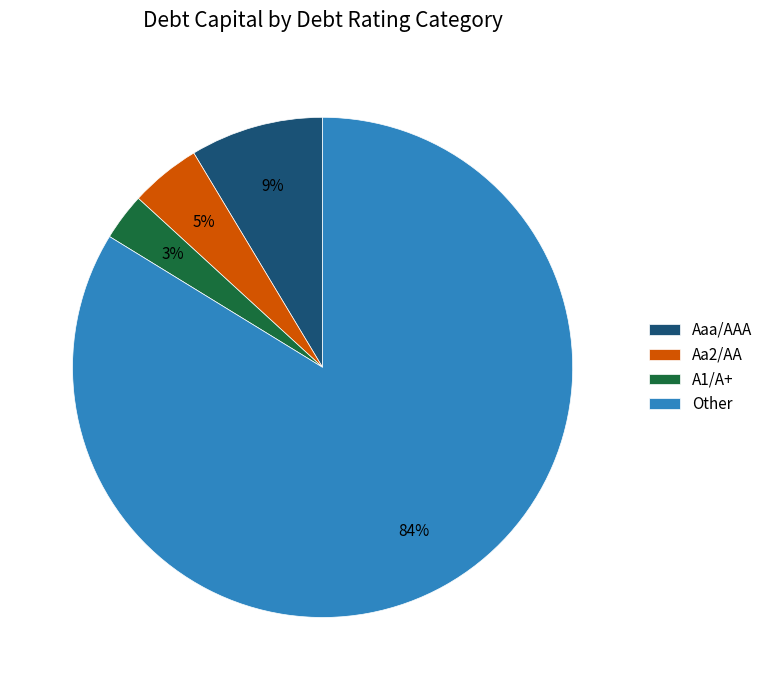

The A1/A+ slice represents 3% of the pie. True or false?

True